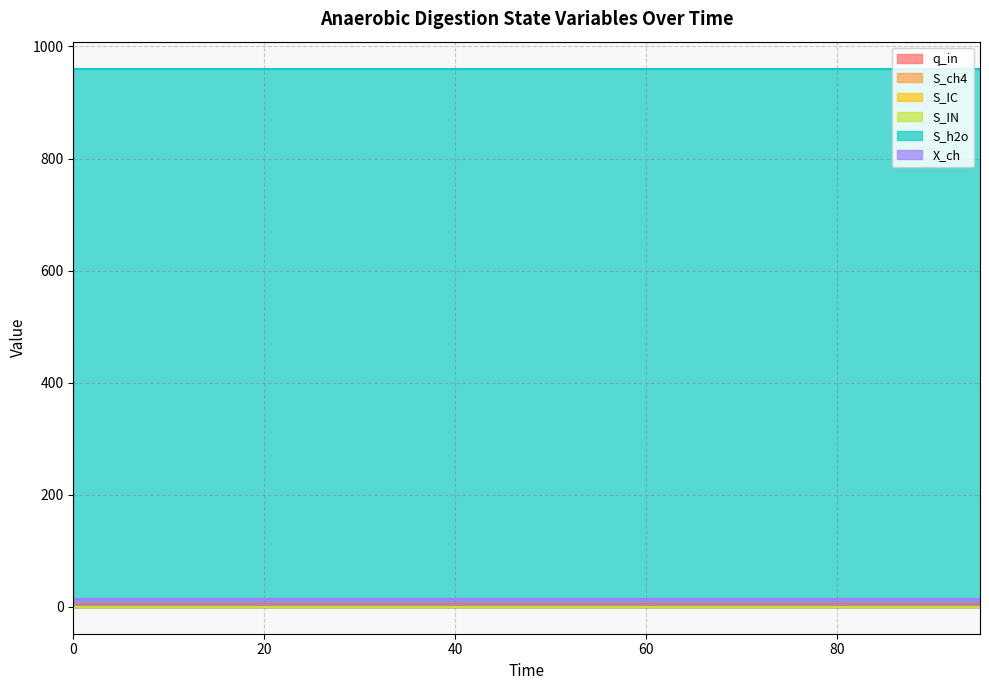

Which series has the widest spread of values?

q_in